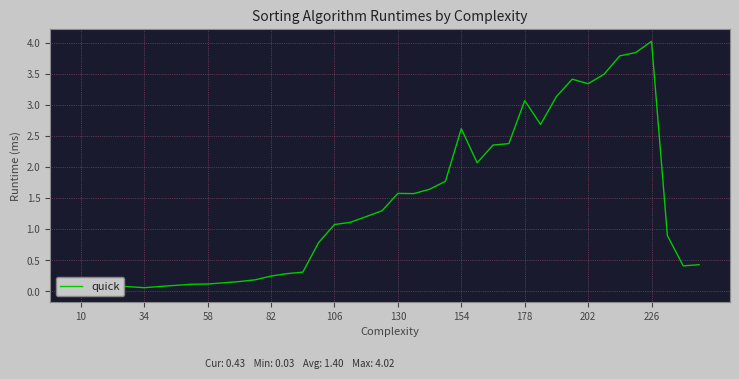

The value at 58 is 0.2. True or false?

False